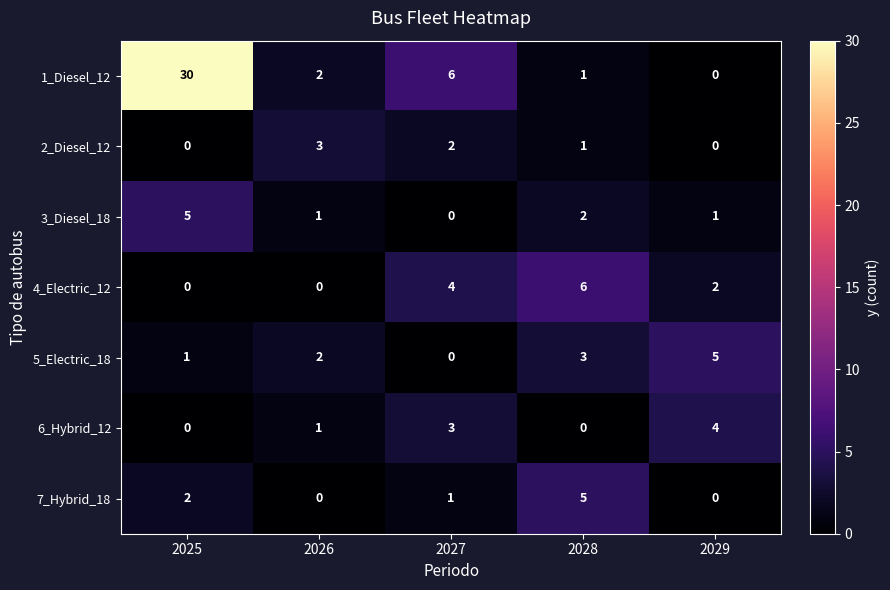

What value does the 7_Hybrid_18 series have at 2028?

5